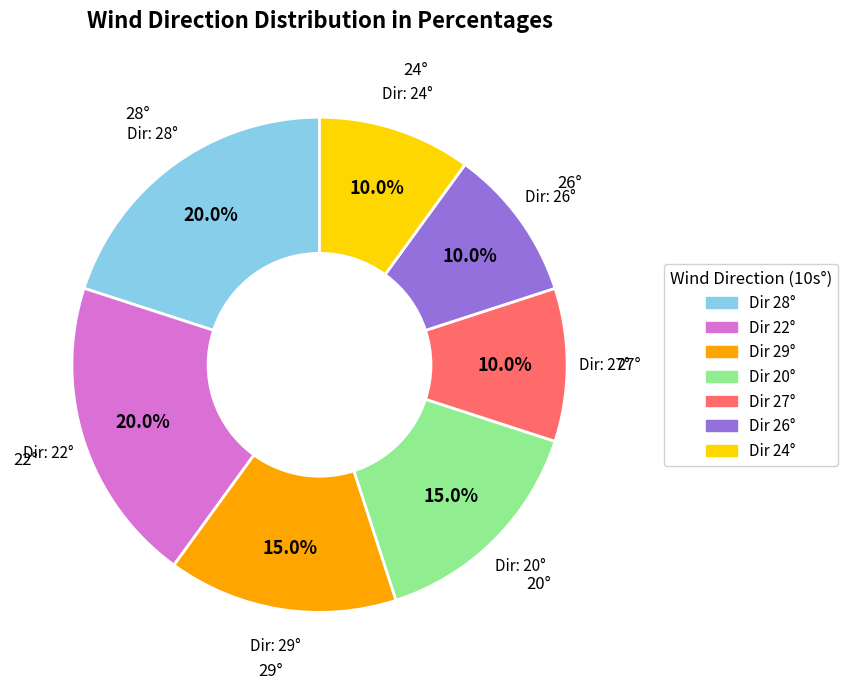

Is there a majority slice in this chart?

No